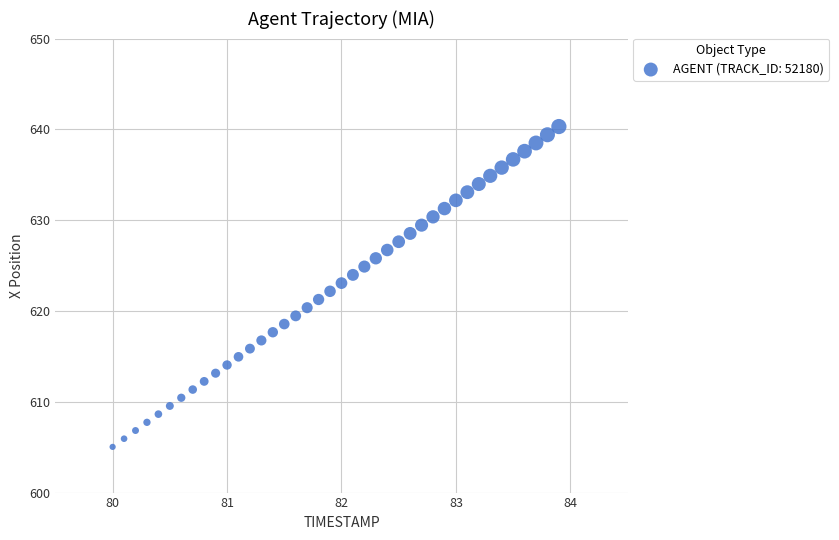

What is the range of X values (max minus min)?

3.9